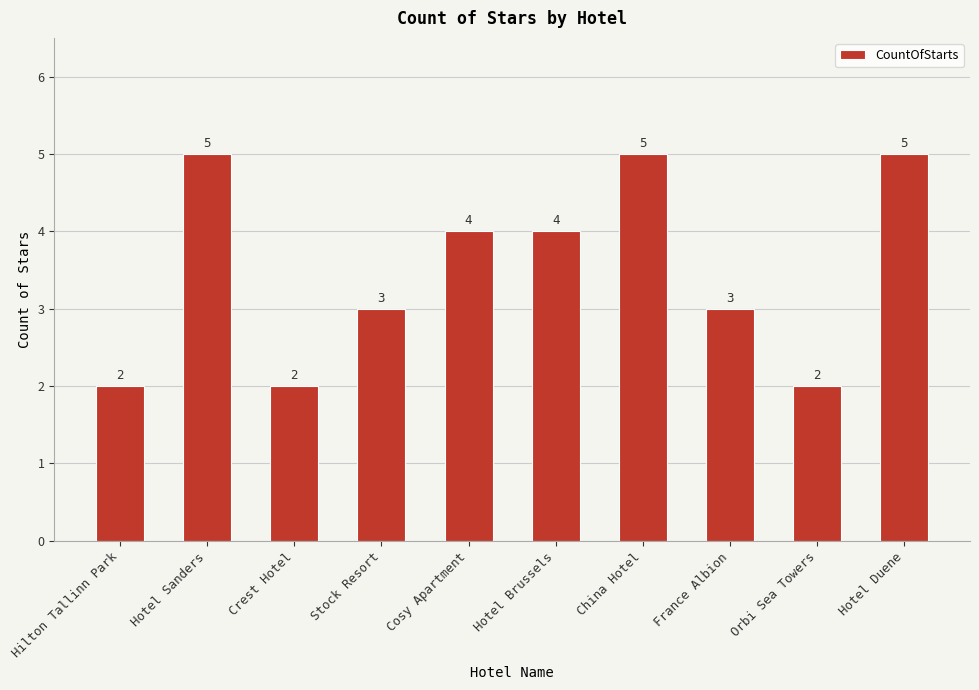

How many categories are shown in the chart?

10